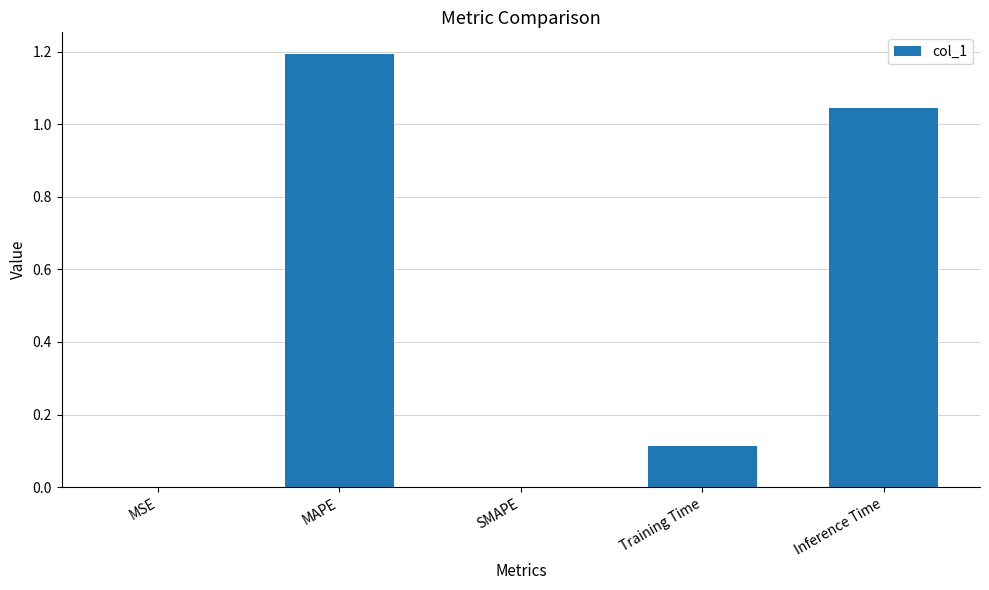

Does the chart contain stacked bars?

No